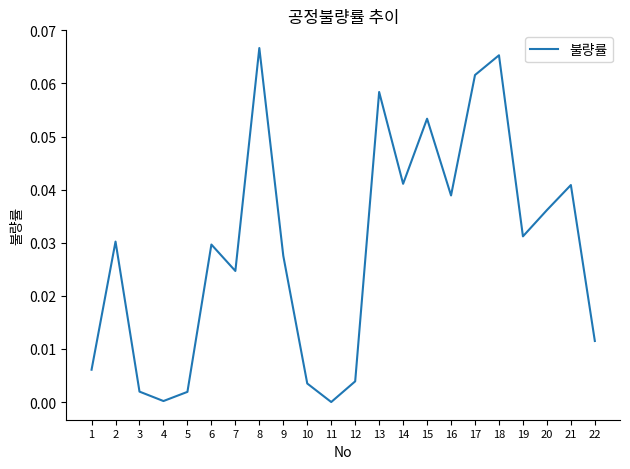

True or false: the data shows 0.0 at 12.

True